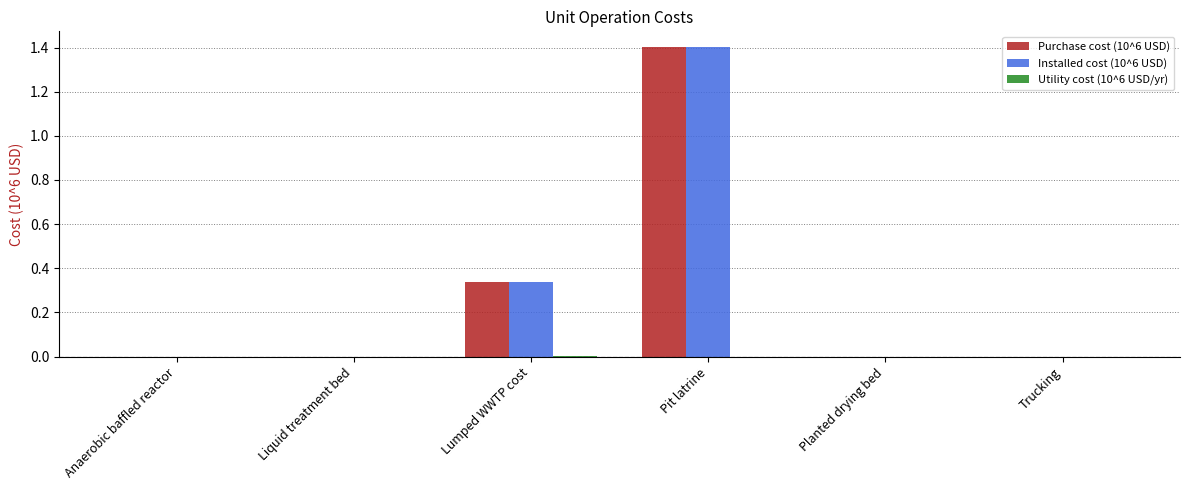

What is the sum of all Installed cost (10^6 USD) values?

1.7